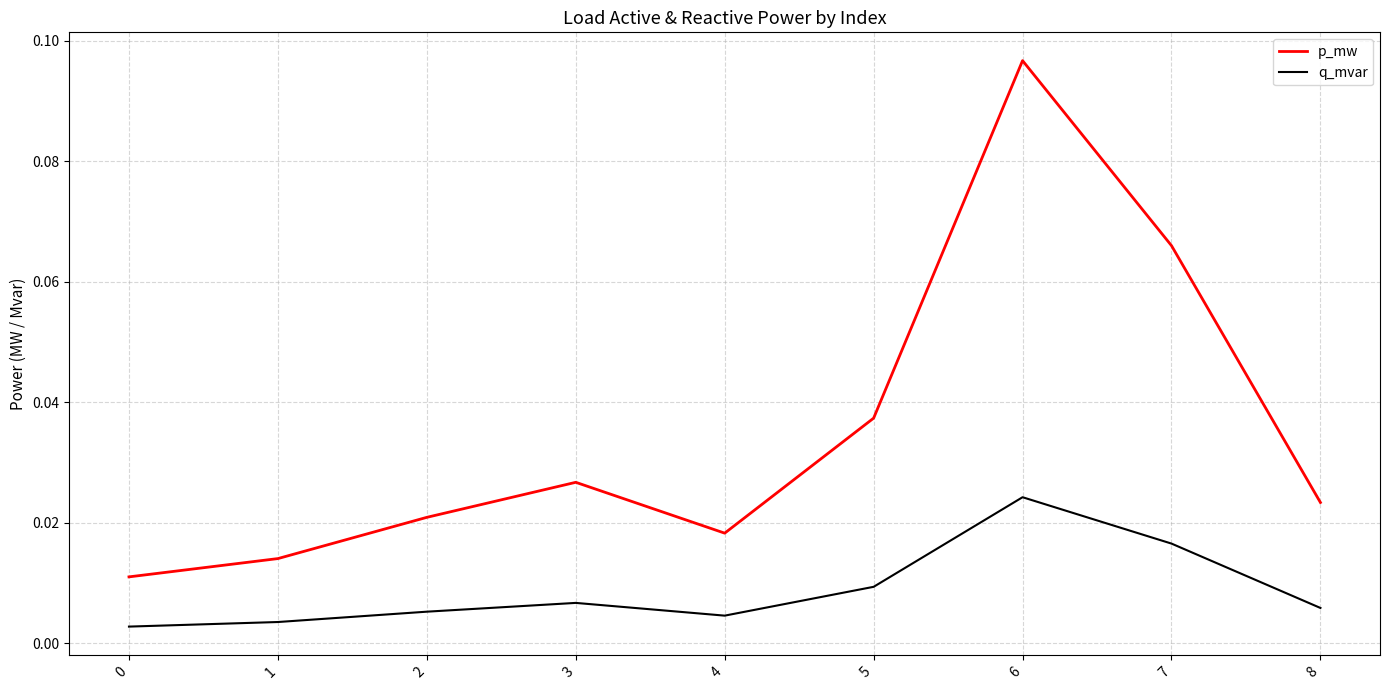

Between 1 and 5, which series saw the biggest shift?

p_mw